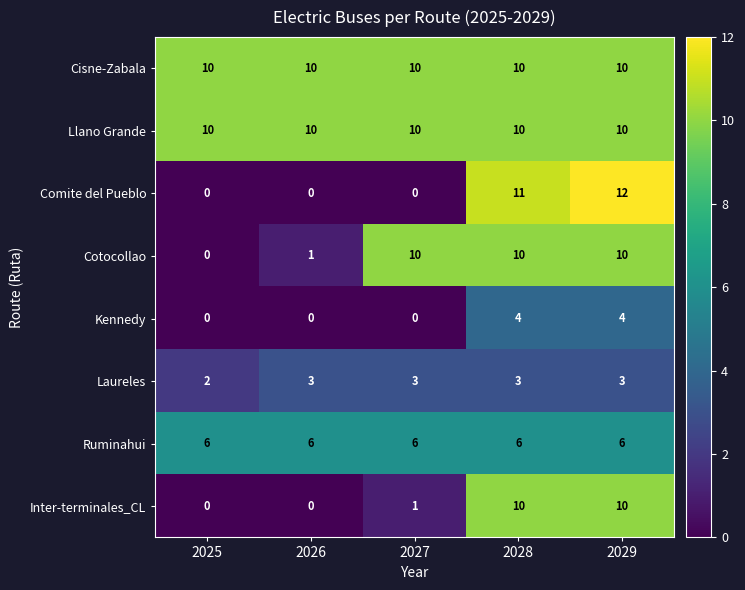

What is the total value across all series at 2028?

64